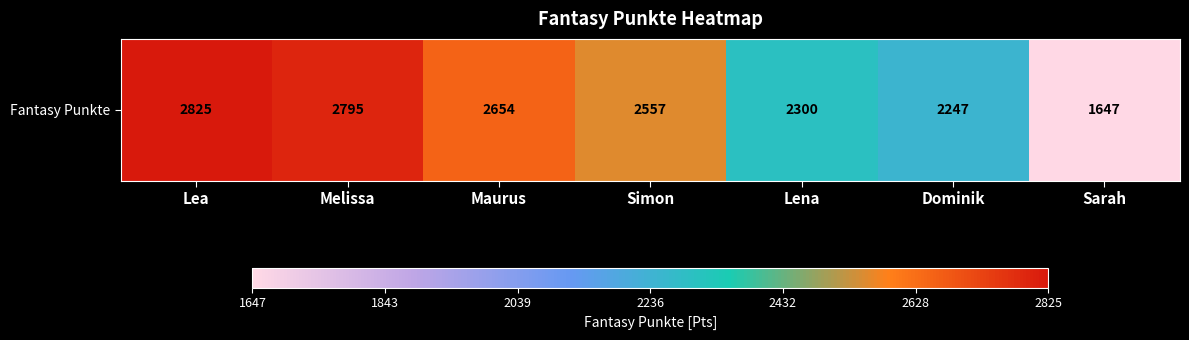

What is the sum of the values at Melissa and Lea?

5620